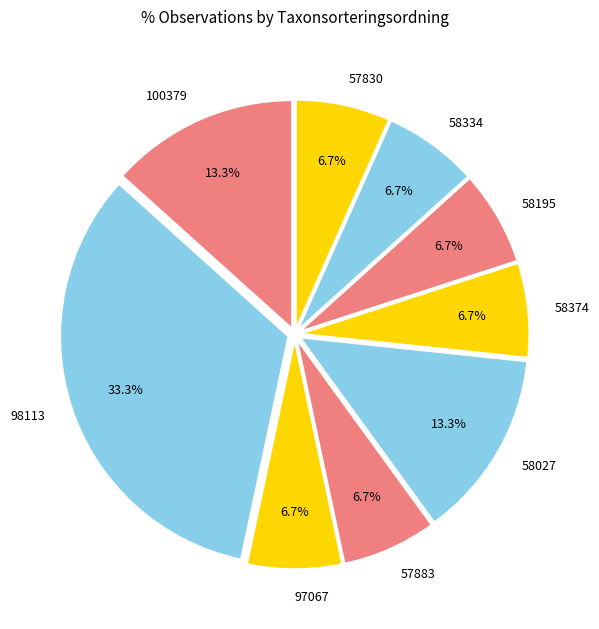

To the nearest percent, what is the difference between the 98113 and 58374 slice percentages?

27%